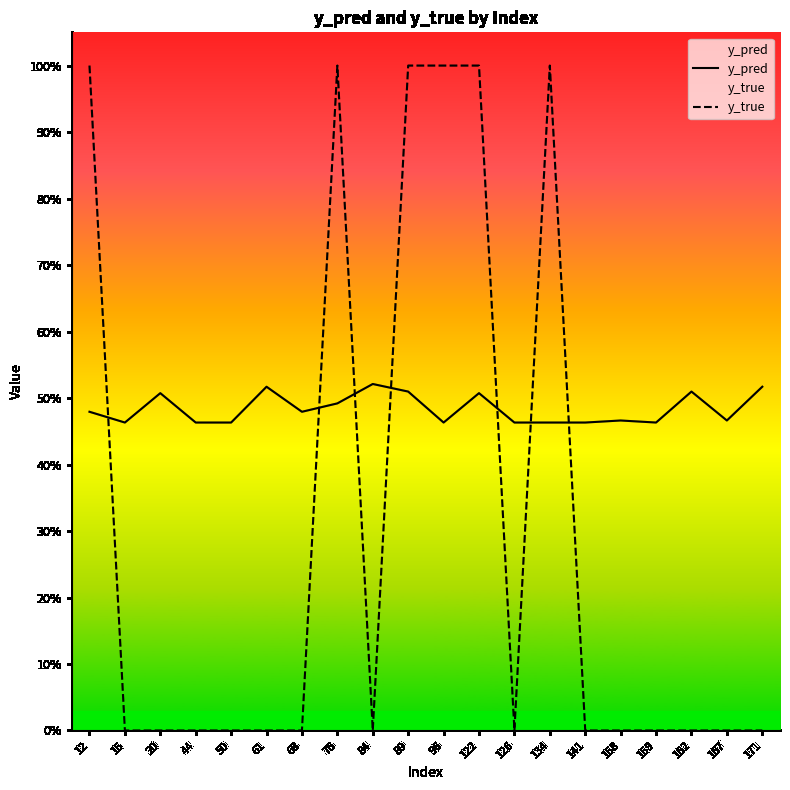

Reading left to right, list all the values displayed in this chart.

y_pred: 12=0.5	15=0.5	20=0.5	44=0.5	50=0.5	61=0.5	68=0.5	76=0.5	84=0.5	89=0.5	96=0.5	122=0.5	126=0.5	134=0.5	141=0.5	158=0.5	159=0.5	162=0.5	167=0.5	171=0.5
y_true: 12=1.0	15=0.0	20=0.0	44=0.0	50=0.0	61=0.0	68=0.0	76=1.0	84=0.0	89=1.0	96=1.0	122=1.0	126=0.0	134=1.0	141=0.0	158=0.0	159=0.0	162=0.0	167=0.0	171=0.0